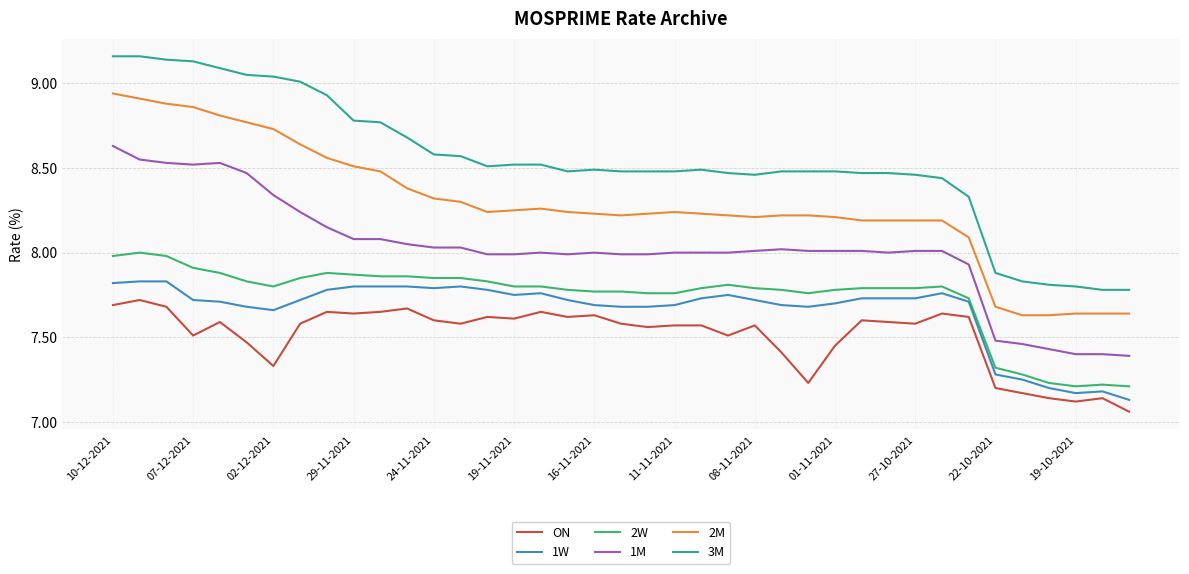

List the series in order of their peak value, highest first.

3M, 2M, 1M, 2W, 1W, ON